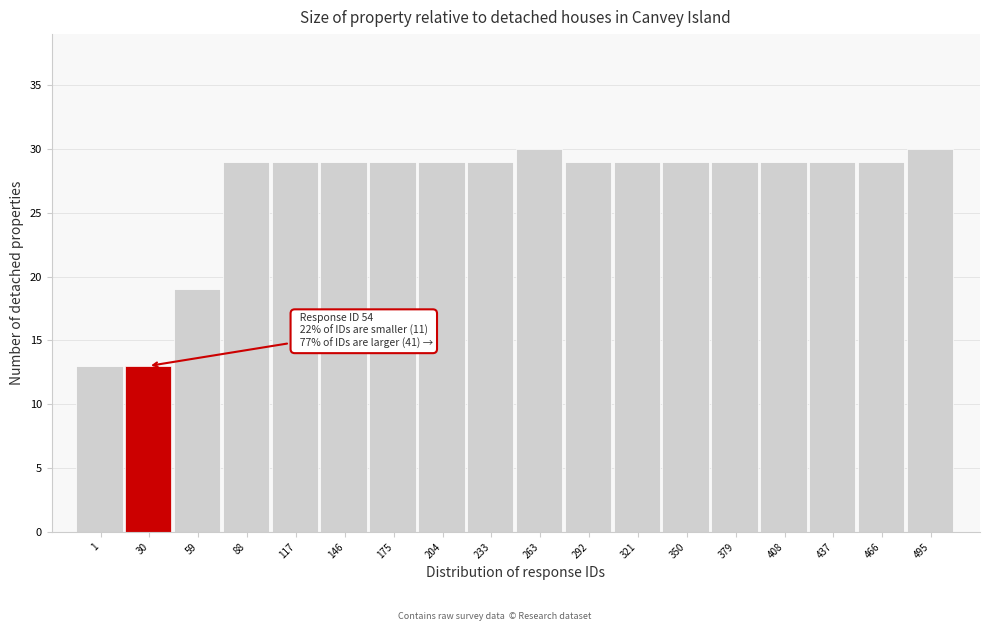

Reading right to left, extract all data points from this chart.

30	29	29	29	29	29	29	29	30	29	29	29	29	29	29	19	13	13